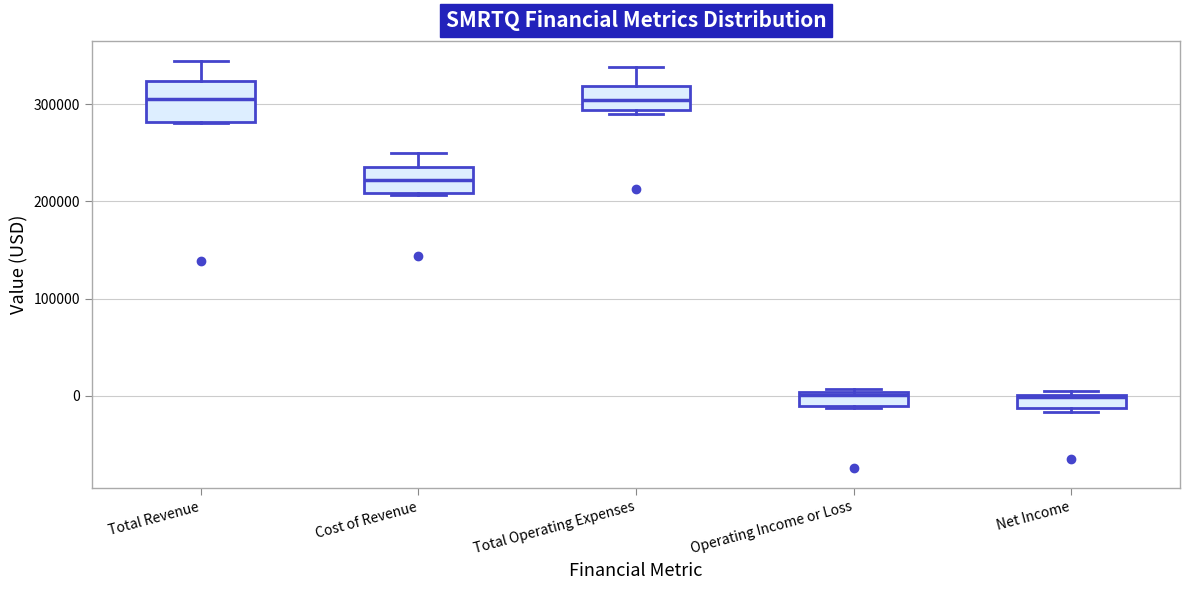

Comparing the boxes themselves (not the whiskers), which one is the tallest?

Total Revenue